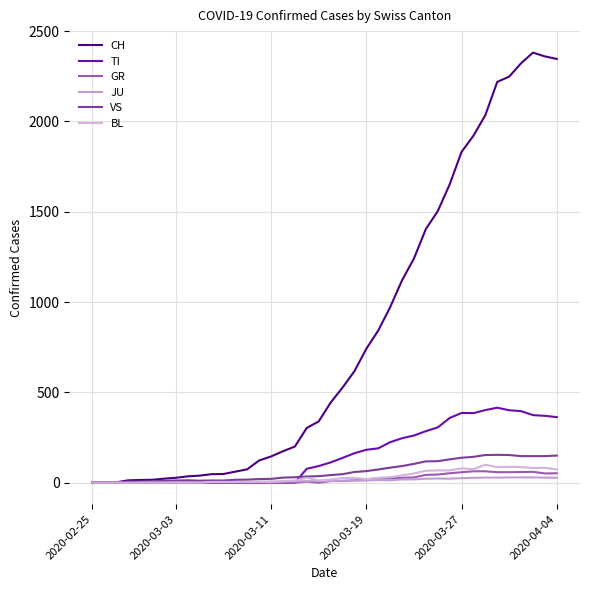

At which label does BL reach its minimum?

2020-02-25